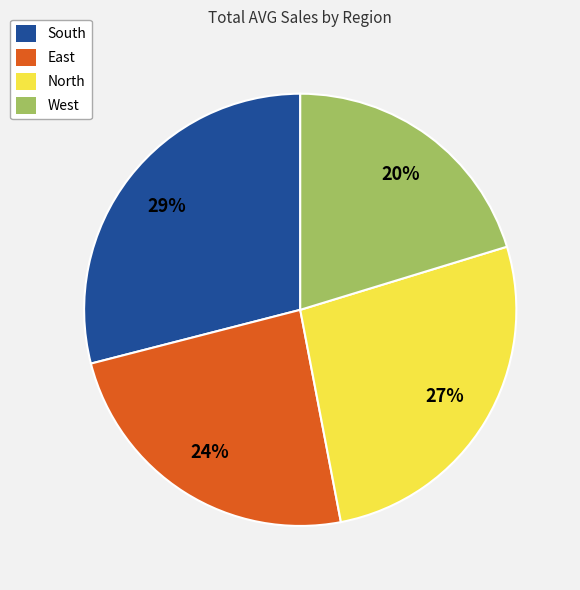

Is it true that West is 30% of the pie?

False